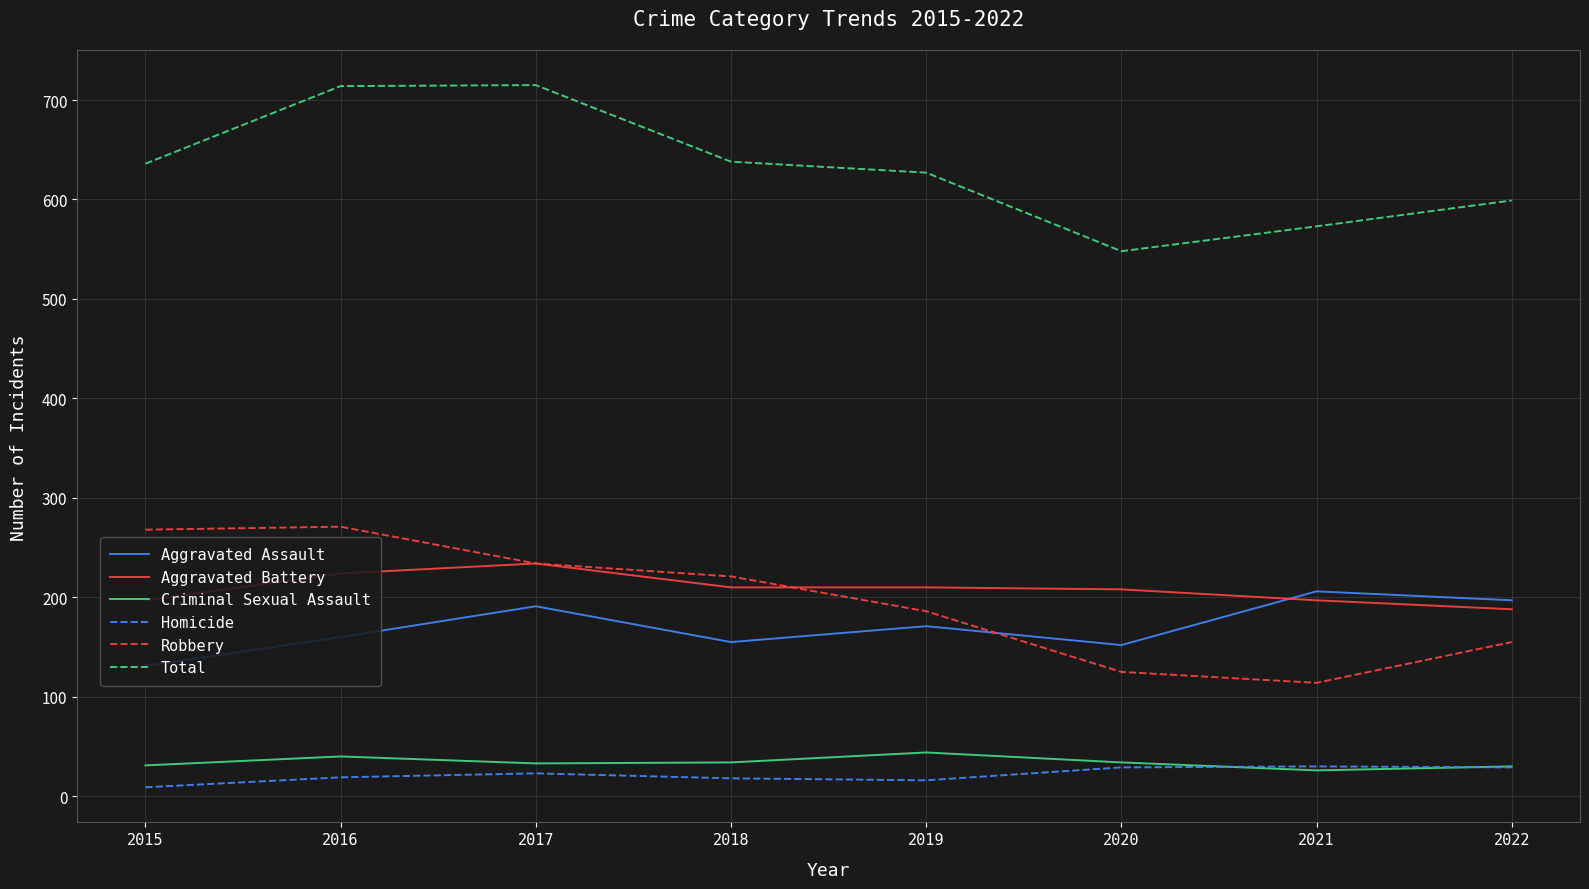

True or false: Robbery has a value of 155 at 2022.

True